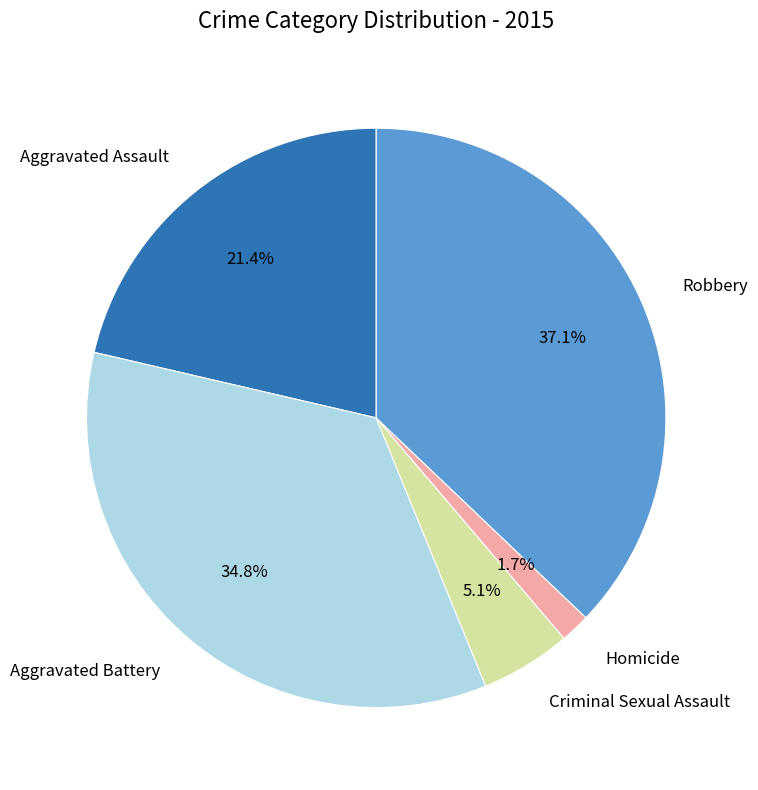

Is there any slice that represents more than half of the pie?

No